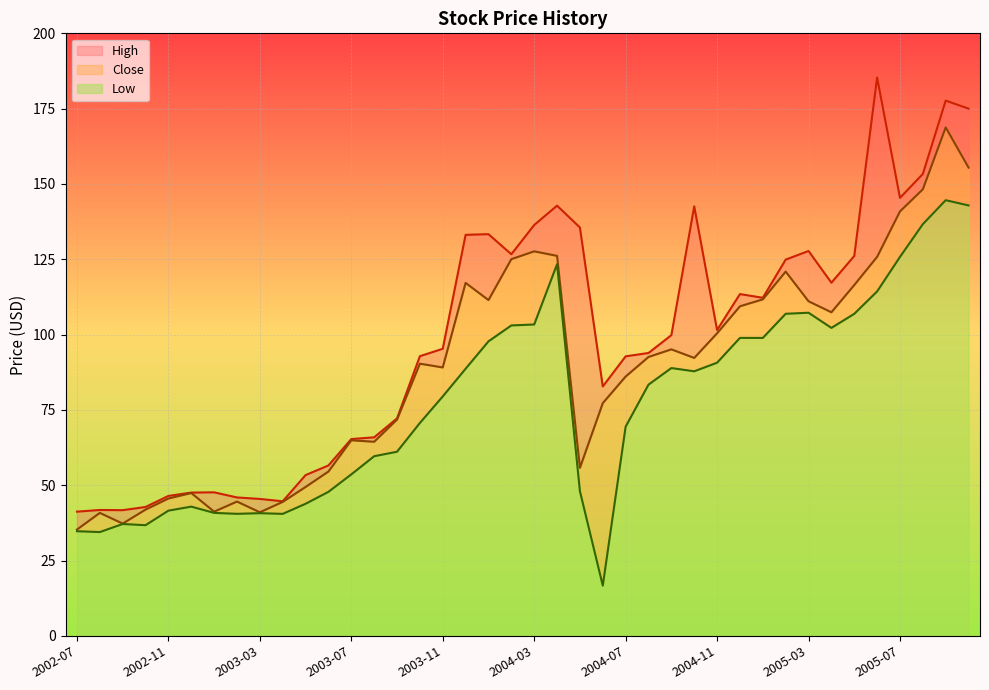

Reading left to right, list all the values displayed in this chart.

Close: 2002-07=35.3	2002-08=40.8	2002-09=37.3	2002-10=41.9	2002-11=45.6	2002-12=47.4	2003-01=41.2	2003-02=44.6	2003-03=41.0	2003-04=44.5	2003-05=49.4	2003-06=54.5	2003-07=64.9	2003-08=64.4	2003-09=71.8	2003-10=90.3	2003-11=89.1	2003-12=117.2	2004-01=111.5	2004-02=125.0	2004-03=127.6	2004-04=126.1	2004-05=55.8	2004-06=77.2	2004-07=86.1	2004-08=92.6	2004-09=95.1	2004-10=92.2	2004-11=100.4	2004-12=109.4	2005-01=111.7	2005-02=120.9	2005-03=111.1	2005-04=107.4	2005-05=116.4	2005-06=125.8	2005-07=140.9	2005-08=148.2	2005-09=168.8	2005-10=155.4
High: 2002-07=41.2	2002-08=41.8	2002-09=41.7	2002-10=42.8	2002-11=46.4	2002-12=47.6	2003-01=47.6	2003-02=45.9	2003-03=45.4	2003-04=44.7	2003-05=53.4	2003-06=56.6	2003-07=65.3	2003-08=65.9	2003-09=72.2	2003-10=92.8	2003-11=95.3	2003-12=133.1	2004-01=133.3	2004-02=126.7	2004-03=136.4	2004-04=142.8	2004-05=135.6	2004-06=82.8	2004-07=92.8	2004-08=93.9	2004-09=99.8	2004-10=142.6	2004-11=101.5	2004-12=113.4	2005-01=112.2	2005-02=124.9	2005-03=127.8	2005-04=117.2	2005-05=126.1	2005-06=185.3	2005-07=145.4	2005-08=153.3	2005-09=177.7	2005-10=175.0
Low: 2002-07=34.7	2002-08=34.4	2002-09=37.1	2002-10=36.7	2002-11=41.6	2002-12=42.9	2003-01=40.8	2003-02=40.5	2003-03=40.7	2003-04=40.5	2003-05=43.8	2003-06=47.8	2003-07=53.6	2003-08=59.6	2003-09=61.1	2003-10=70.7	2003-11=79.5	2003-12=88.7	2004-01=97.8	2004-02=103.0	2004-03=103.4	2004-04=123.4	2004-05=48.0	2004-06=16.7	2004-07=69.4	2004-08=83.4	2004-09=88.9	2004-10=87.8	2004-11=90.7	2004-12=98.9	2005-01=98.9	2005-02=106.9	2005-03=107.2	2005-04=102.2	2005-05=106.9	2005-06=114.3	2005-07=125.8	2005-08=136.7	2005-09=144.6	2005-10=142.9